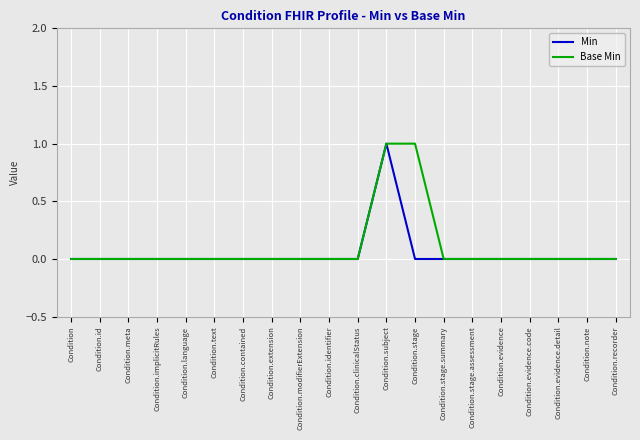

What position from the right is Condition.identifier?

11